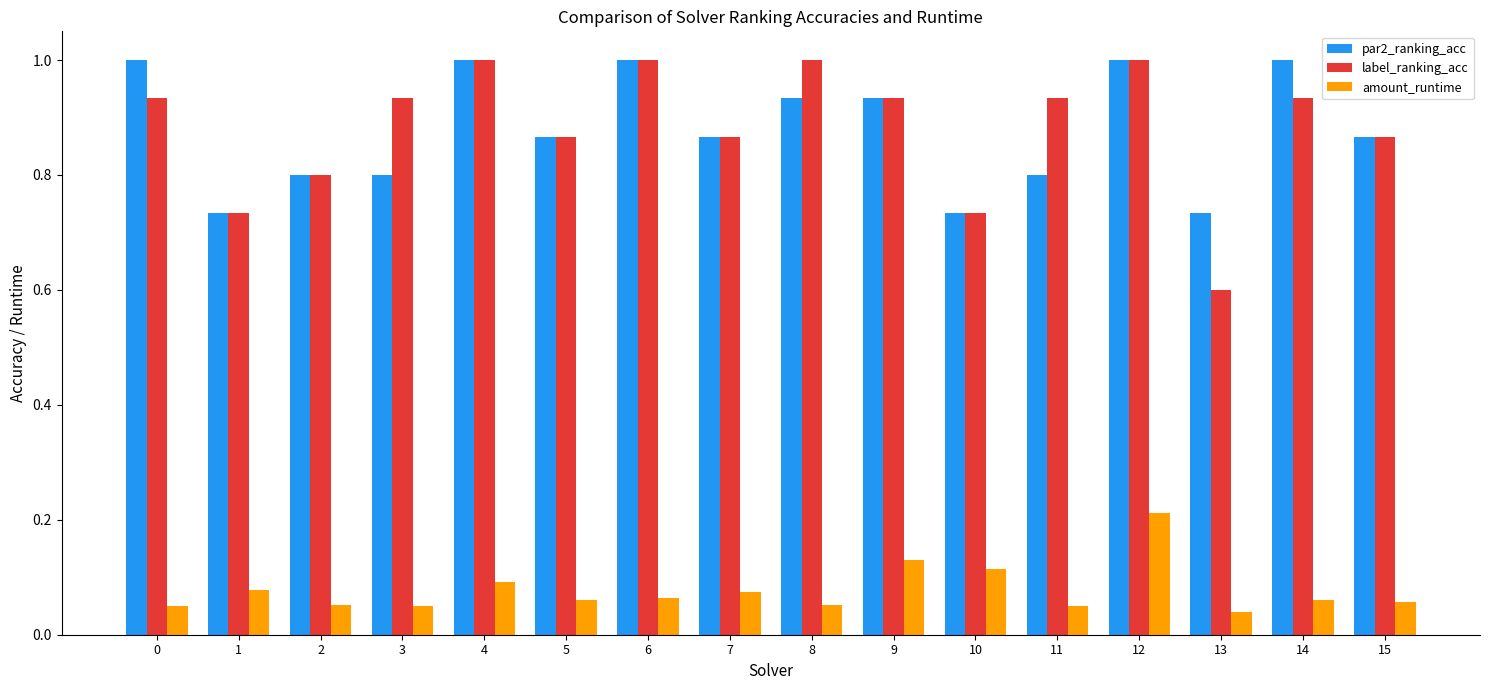

Are the bars grouped side by side (vs. stacked)?

Yes